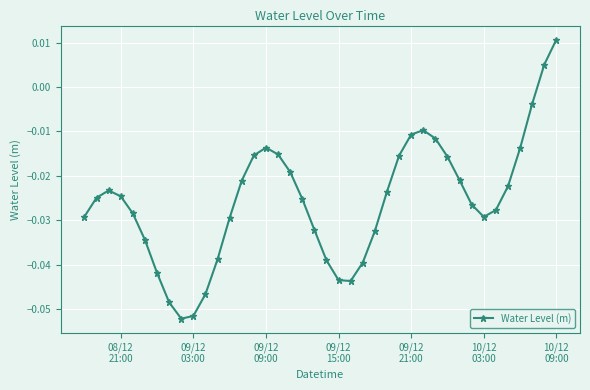

What is the sum of all values?

-1.0